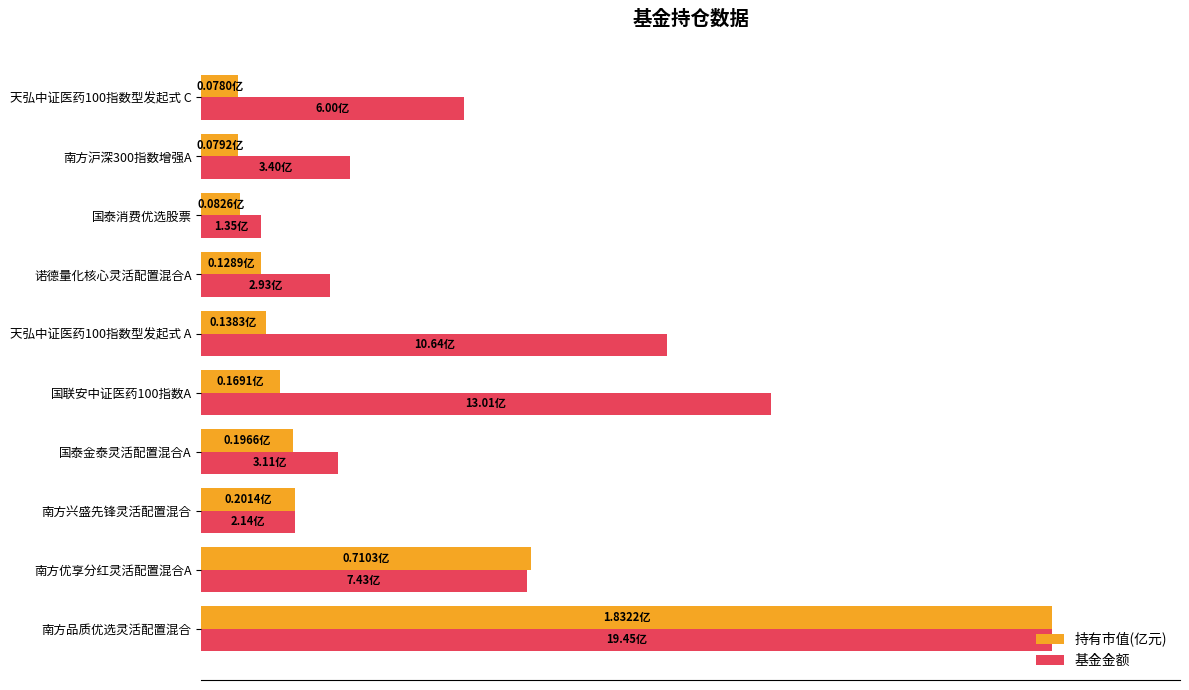

What is the sum of all 持有市值(亿元) values?

197.4